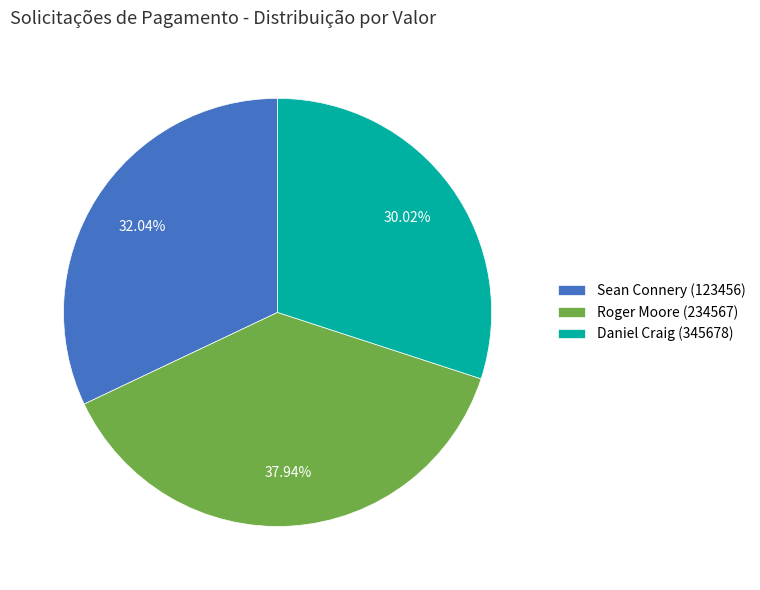

Is there a majority slice in this chart?

No